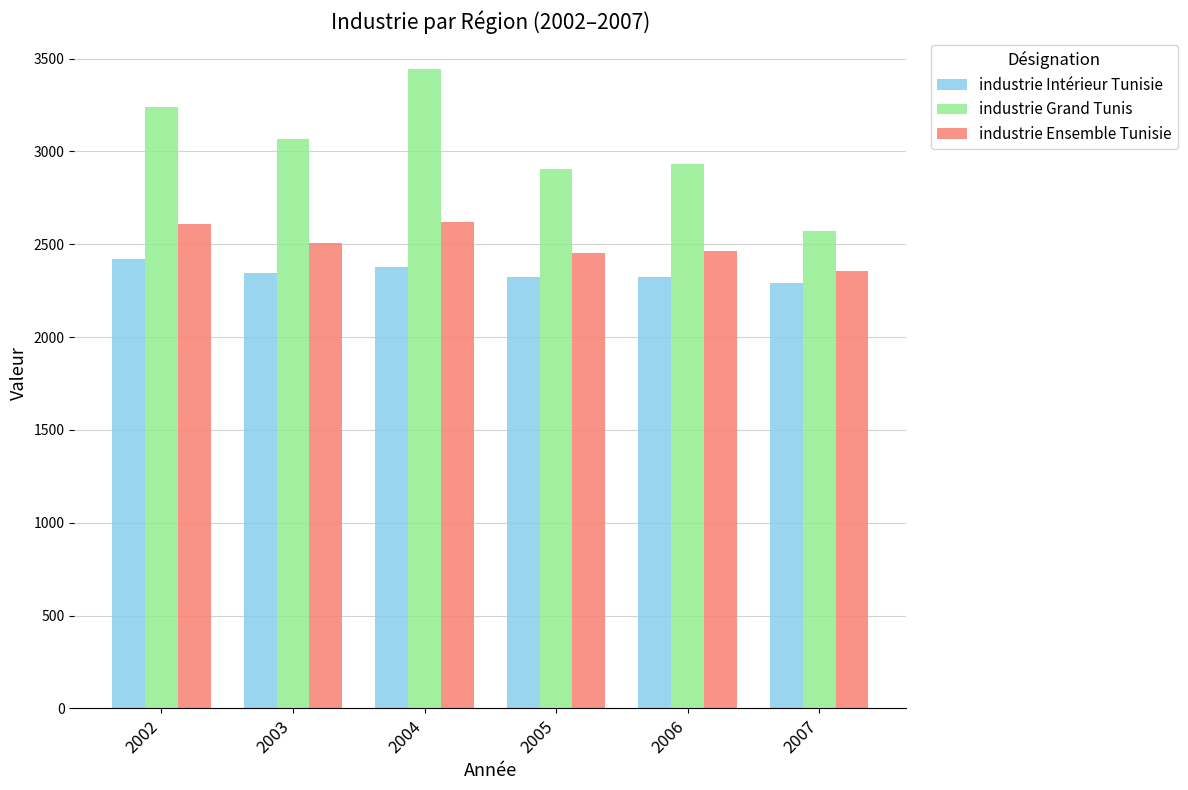

What is the minimum value for industrie Grand Tunis?

2569.7